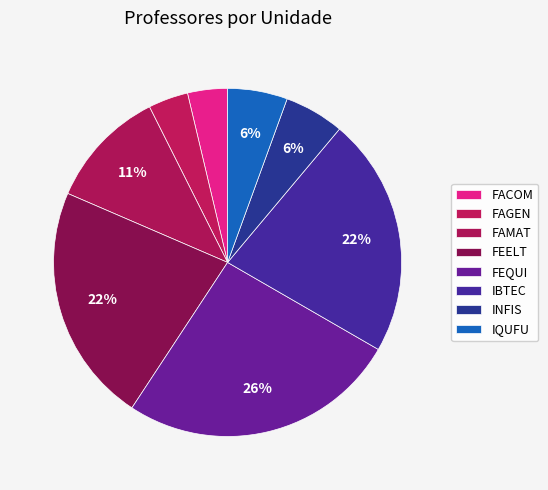

To the nearest percent, what is the combined percentage of FEQUI and FEELT?

48%